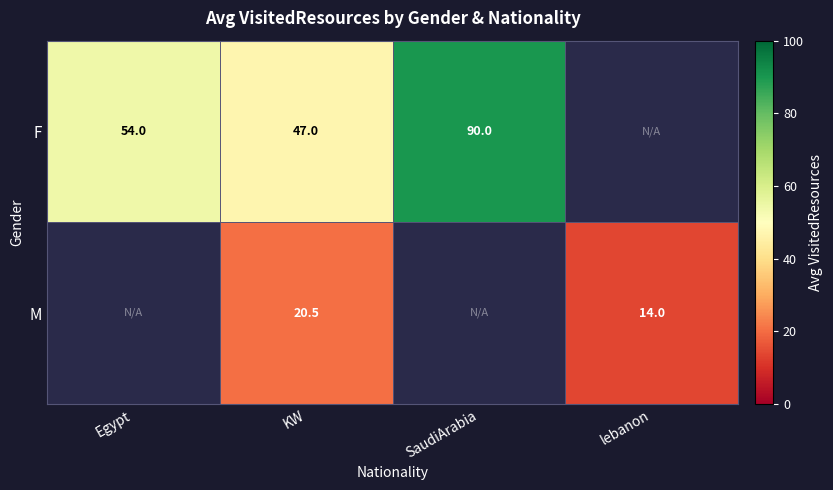

True or false: F has a value of 47.0 at KW.

True